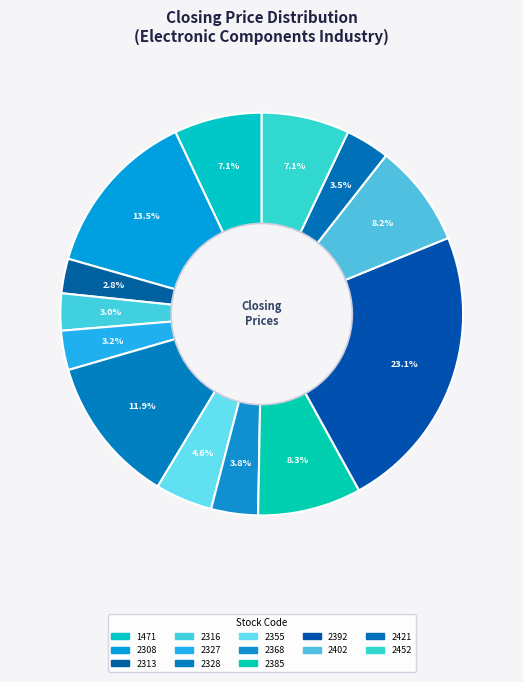

How many slices are in this pie chart?

13